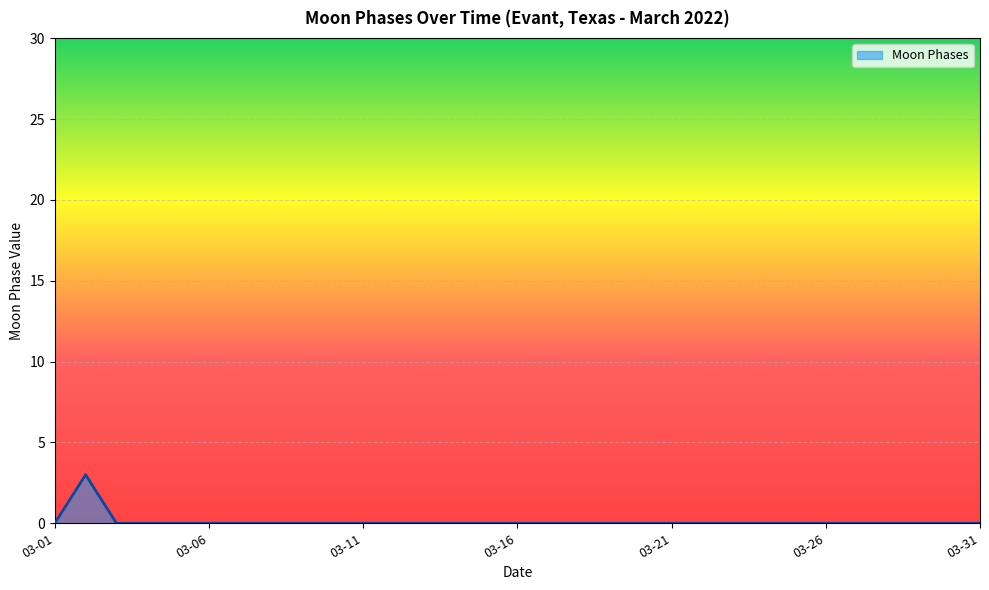

The value at 03-31 is 0. True or false?

True